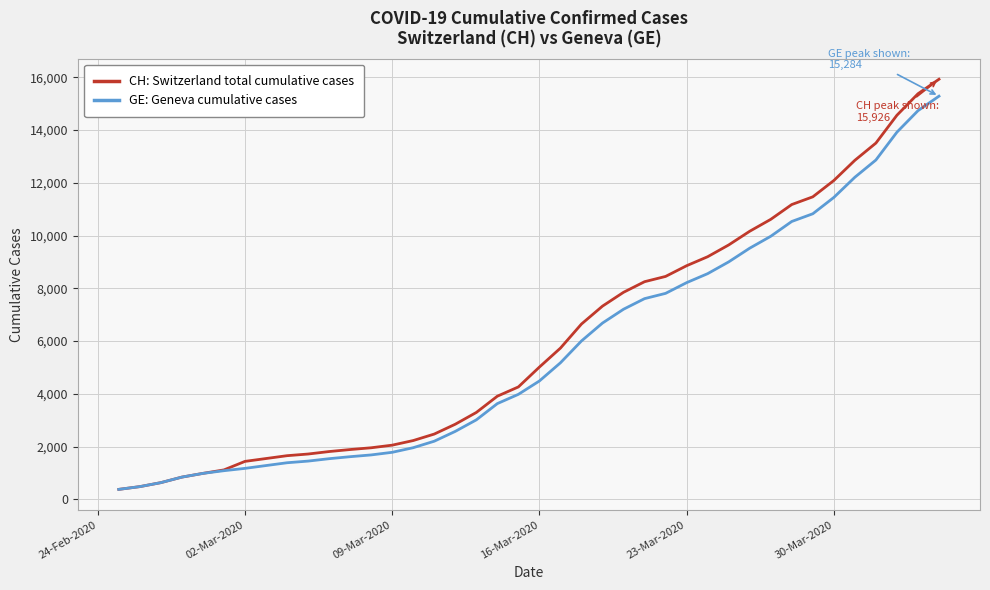

Which series has the widest spread of values?

CH: Switzerland total cumulative cases